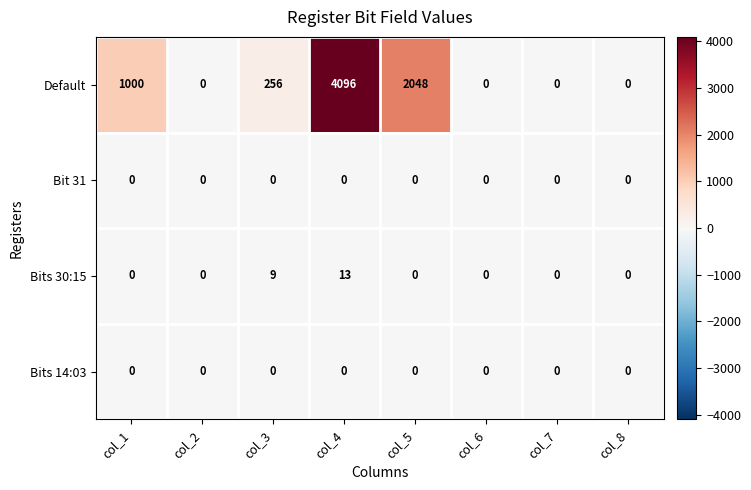

At which category is the sum across all series the highest?

col_4